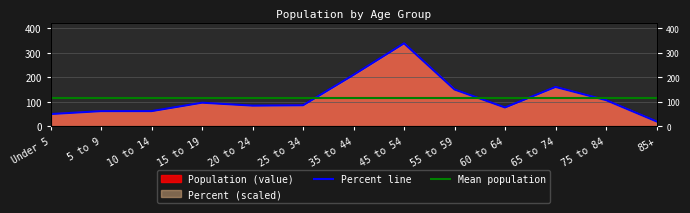

How many data points in Percent are above 85?

7